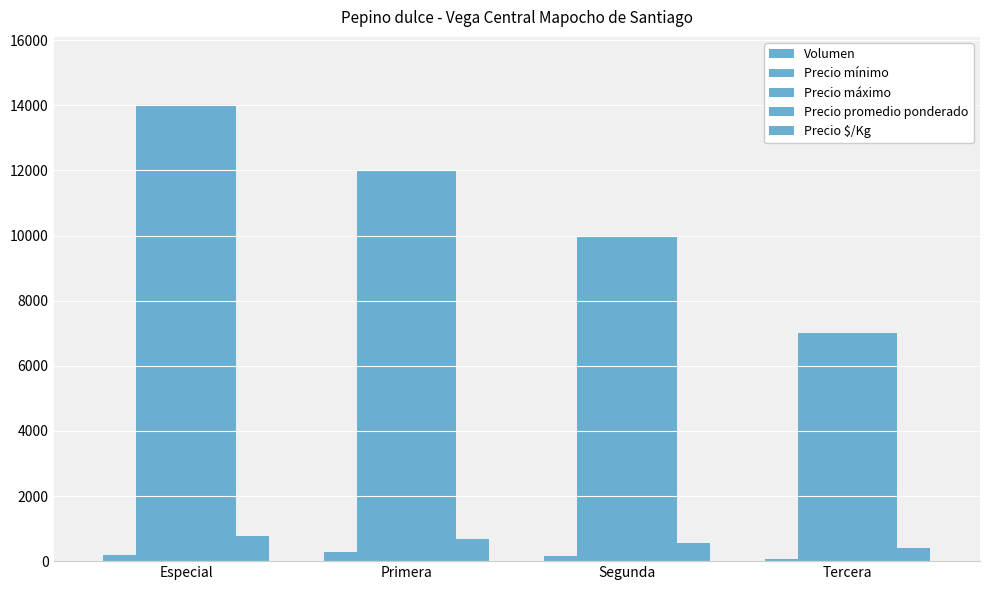

How many series are shown in this chart?

5